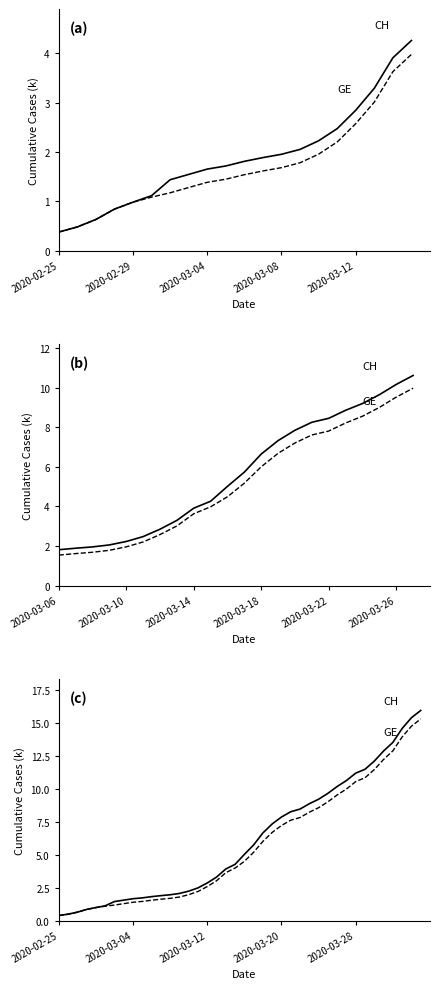

What position from the right is 18?

22